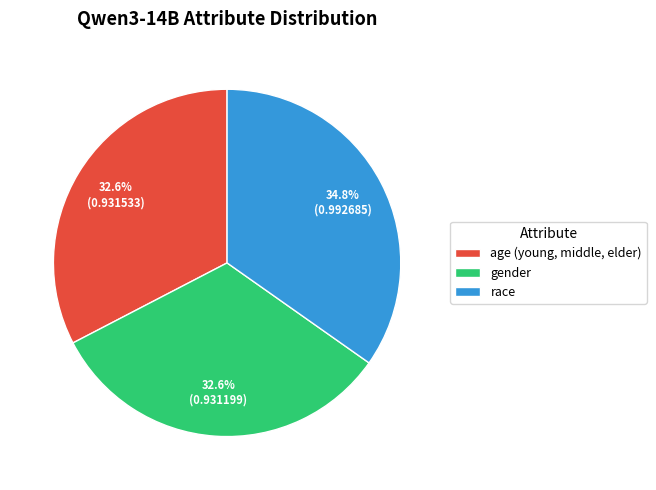

What percentage is NOT represented by age (young, middle, elder)?

67.4%